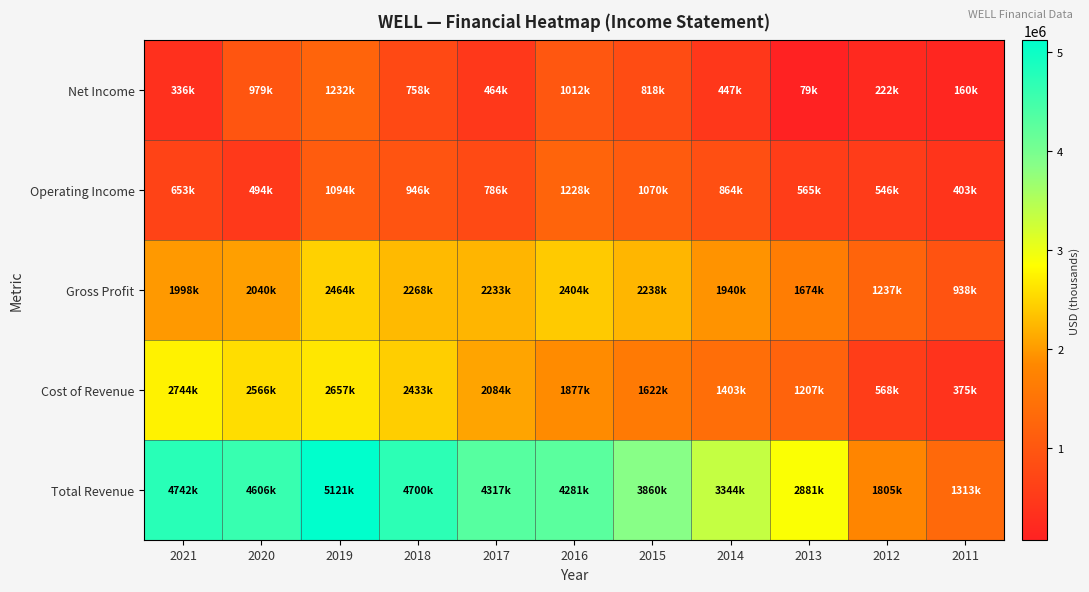

At which category is the sum across all series the highest?

2019